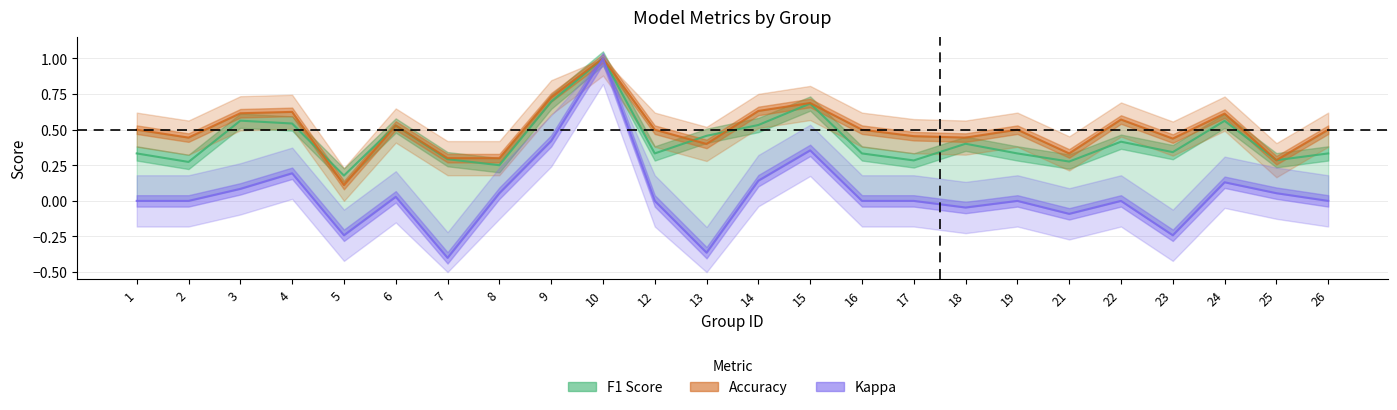

What is the highest value of the kappa series?

1.0